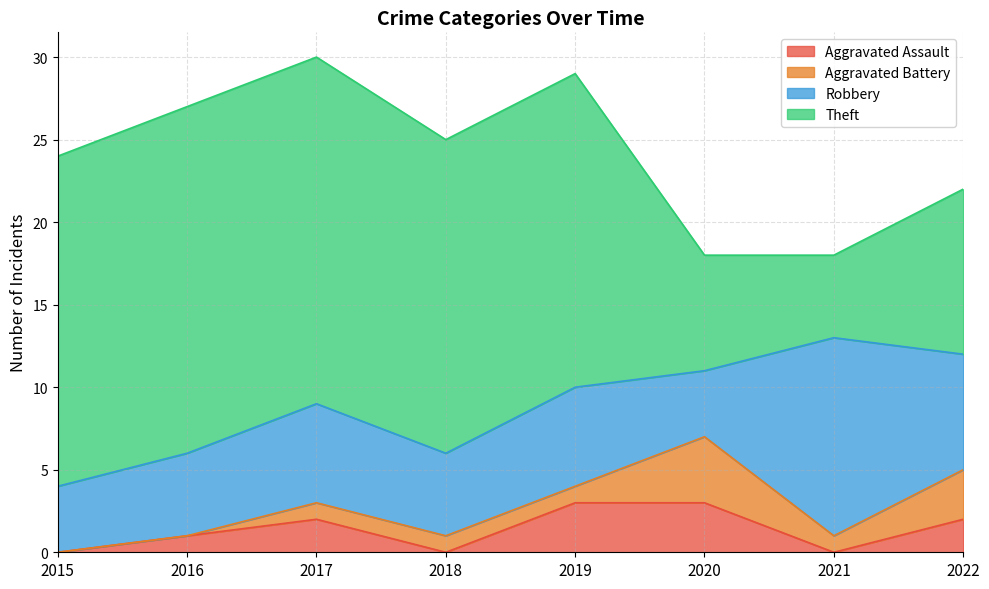

True or false: Aggravated Assault has more than 1 points higher than both neighbors.

False